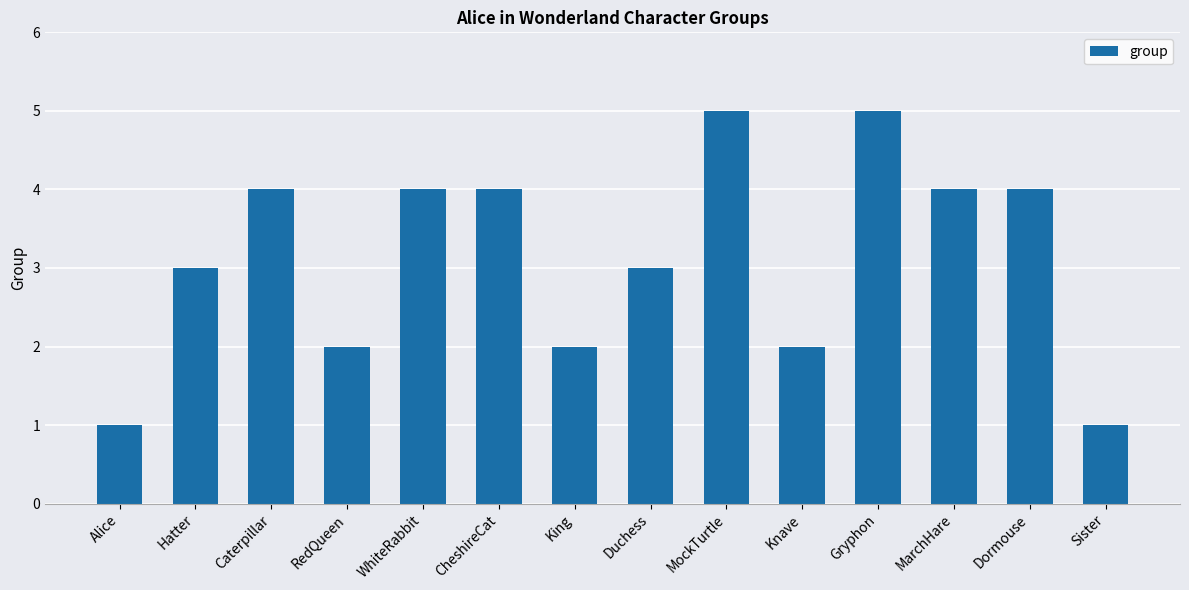

How many bars are there in total?

14